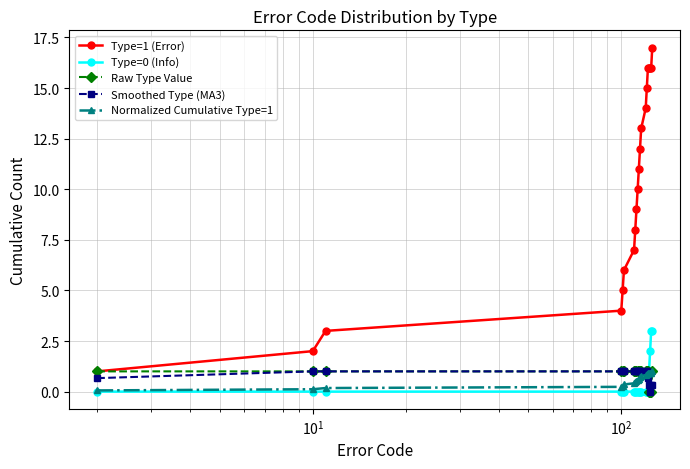

How many lines are shown in the chart?

5